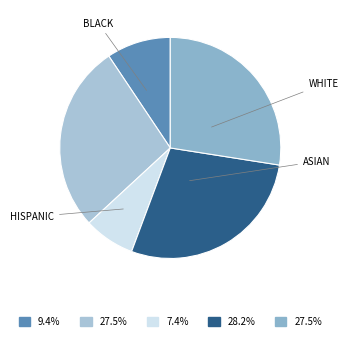

How many slices are in this pie chart?

5